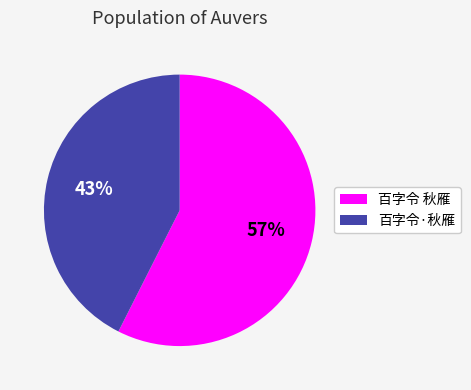

What percentage is the 百字令 秋雁 slice, to the nearest percent?

57%